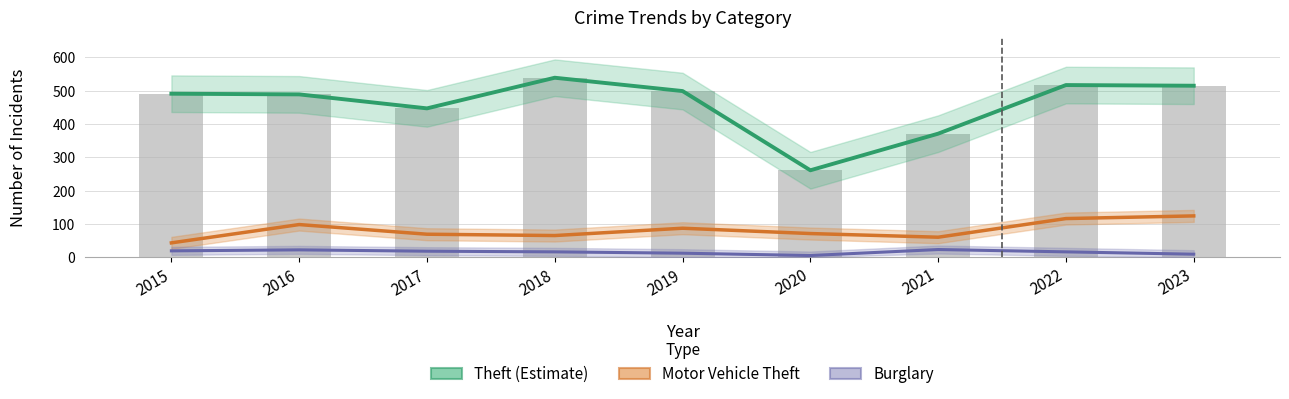

What are all the series names shown in the legend?

Theft (Estimate), Motor Vehicle Theft, Burglary